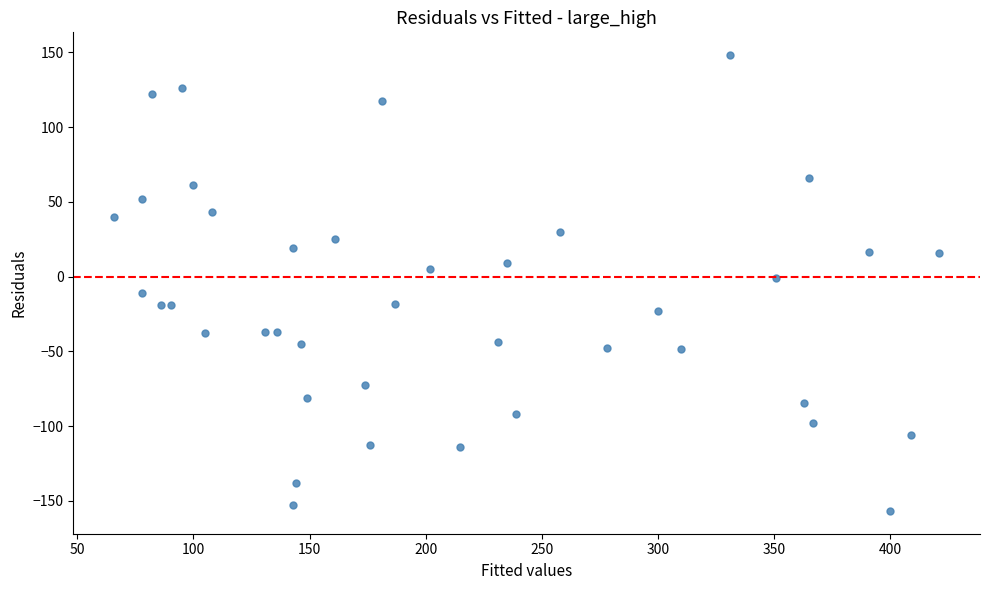

What is the range of Y values (max minus min)?

305.0